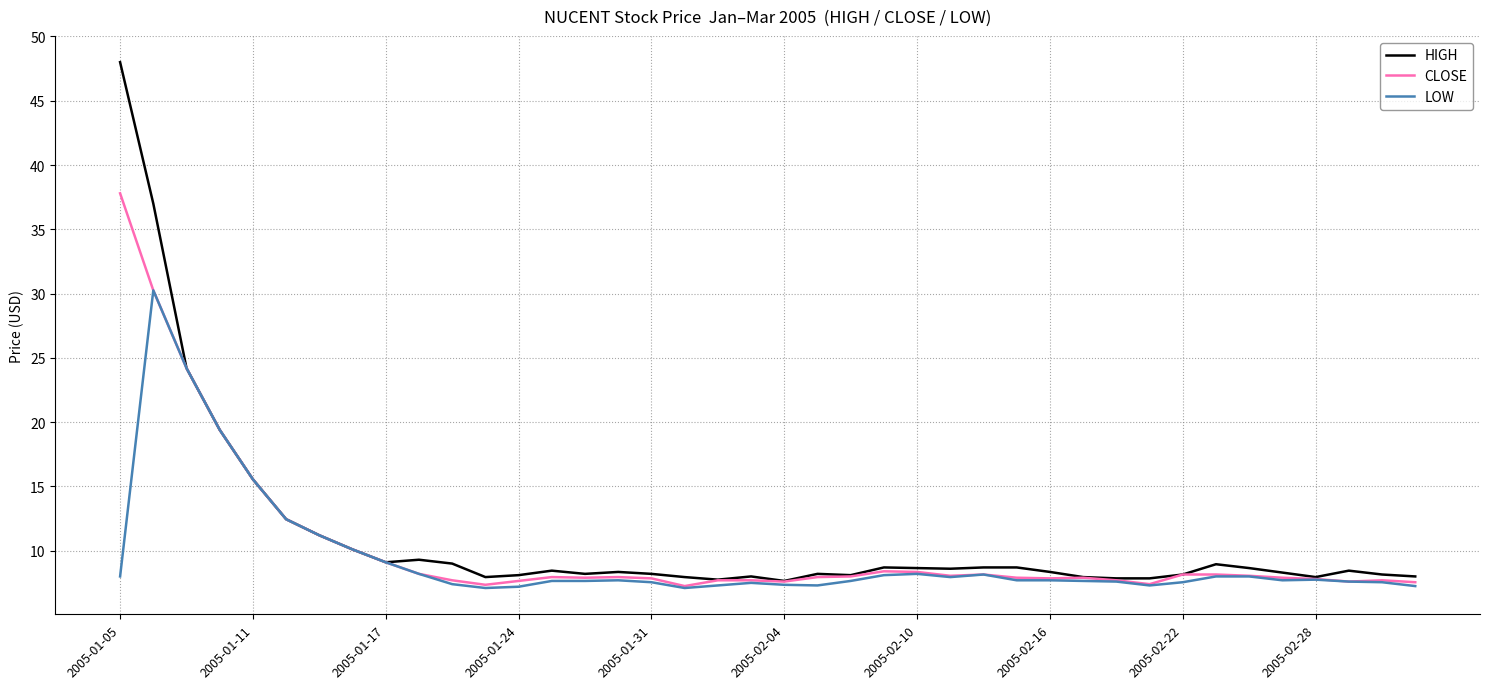

Rank the series by their maximum value, from lowest to highest.

LOW, CLOSE, HIGH